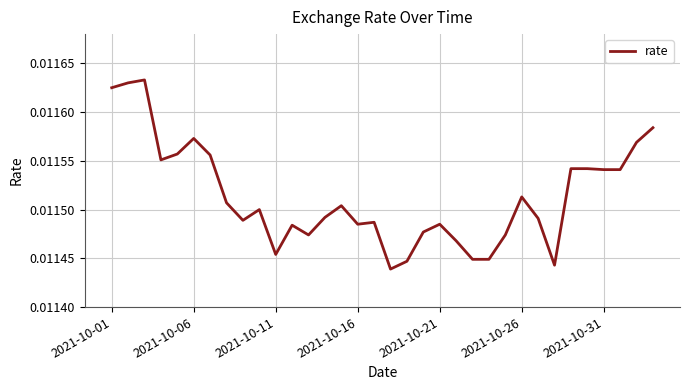

How many lines are shown in the chart?

1